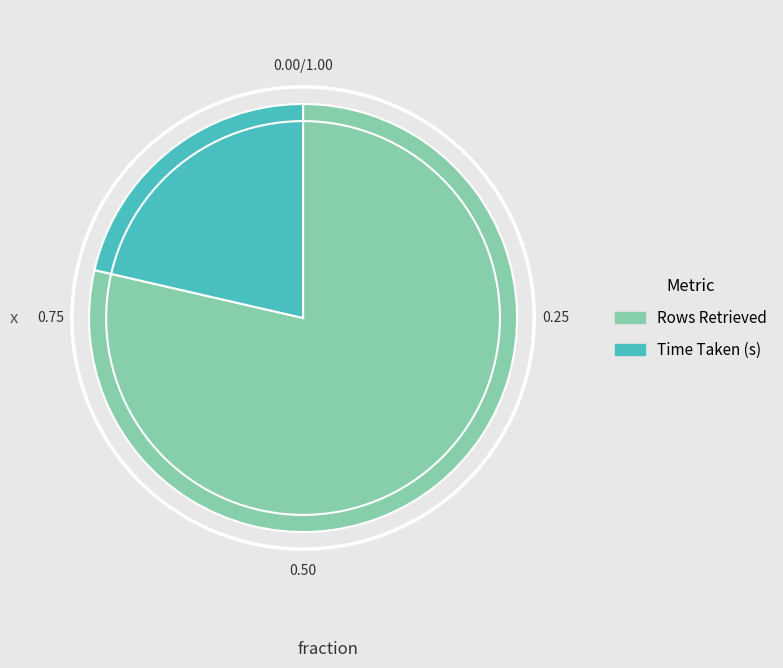

Between Rows Retrieved and Time Taken (s), which is larger?

Rows Retrieved